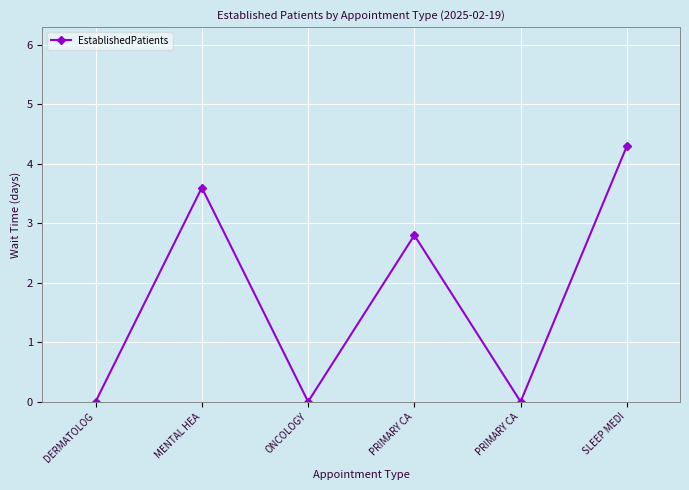

Reading left to right, transcribe all the data shown in this chart.

DERMATOLOG=0.0	MENTAL HEA=3.6	ONCOLOGY=0.0	PRIMARY CA=2.8	PRIMARY CA=0.0	SLEEP MEDI=4.3